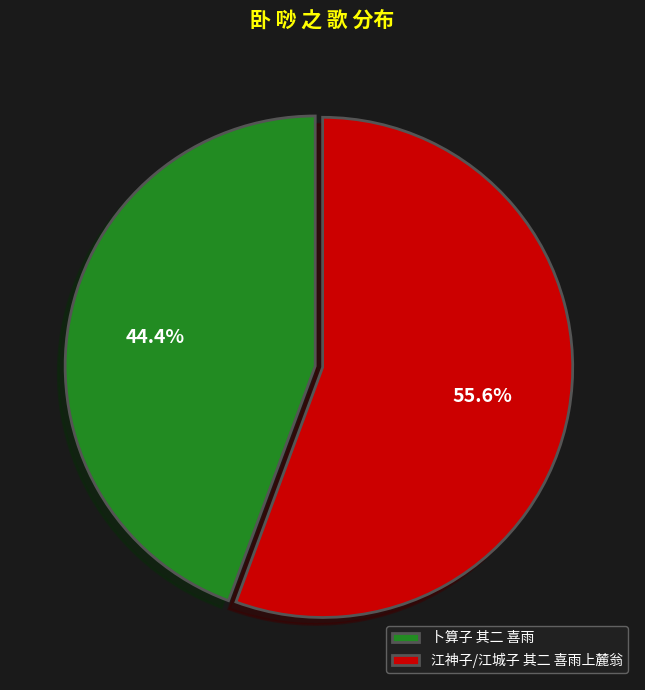

Which category accounts for the majority?

江神子/江城子 其二 喜雨上麓翁